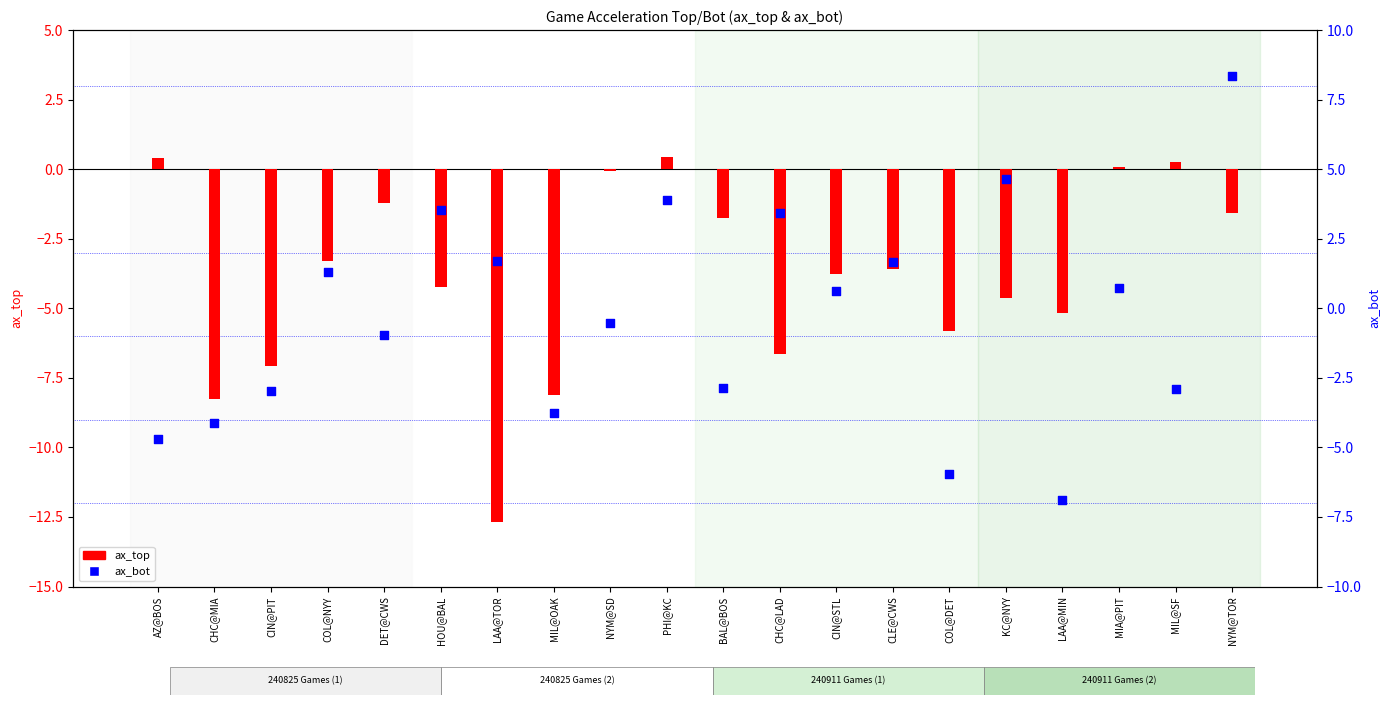

At how many categories does at least one series exceed 1?

8